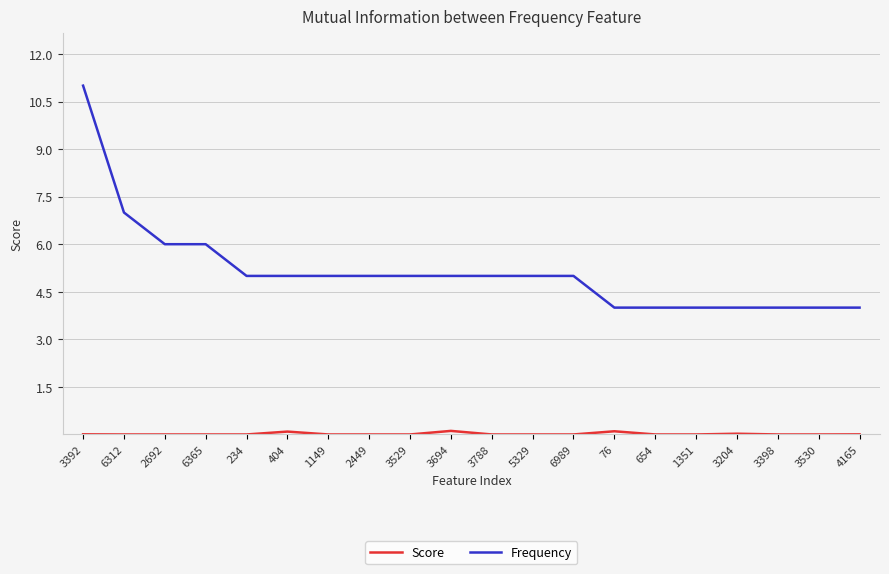

At how many categories does at least one series exceed 9?

1